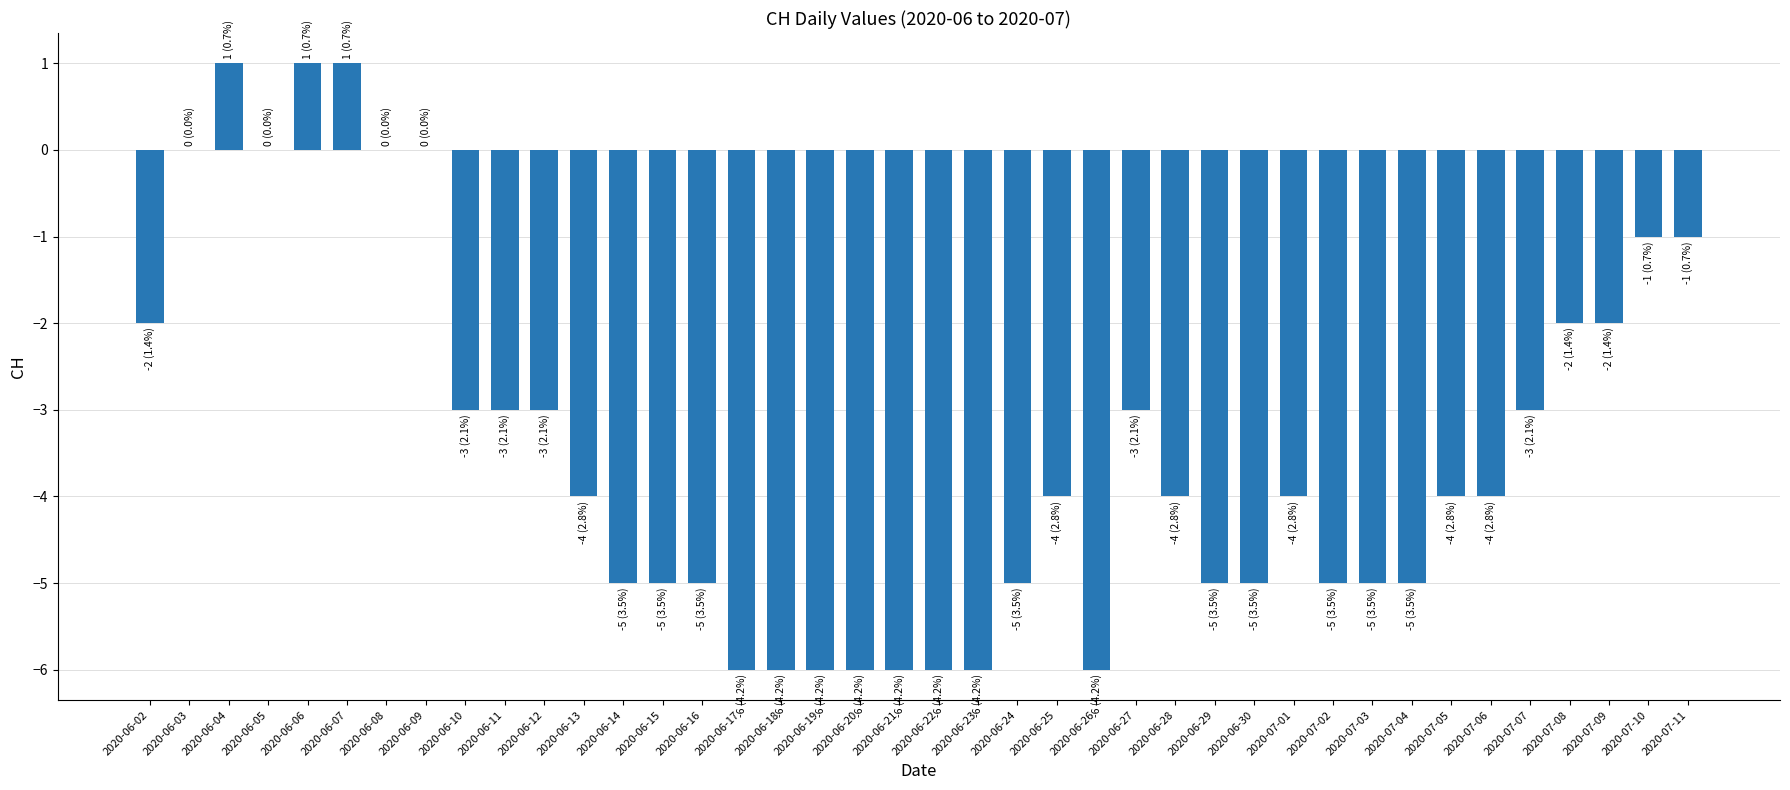

Is it true that the value at 2020-06-29 is -1?

False